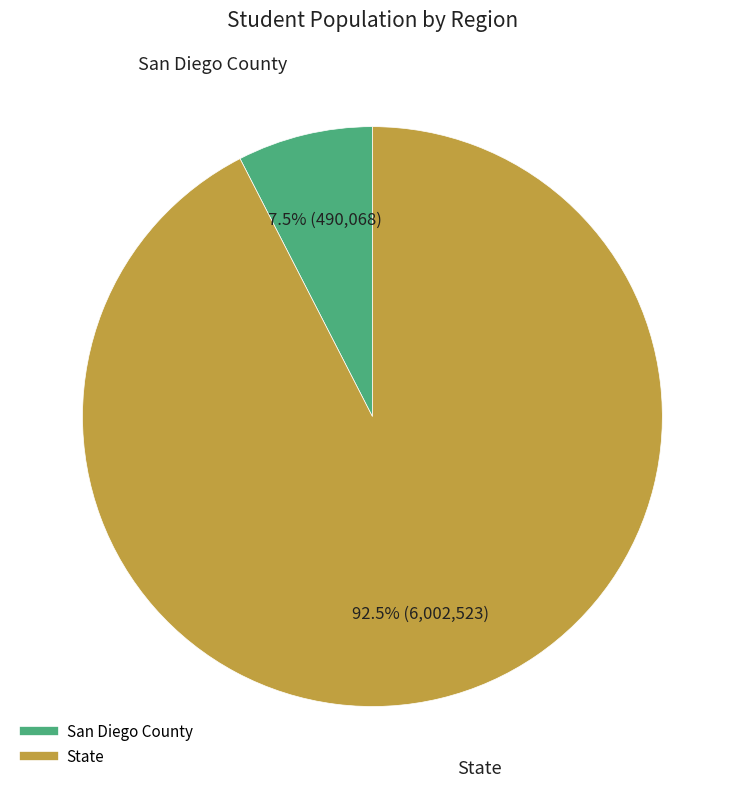

Is there any slice that represents more than half of the pie?

Yes